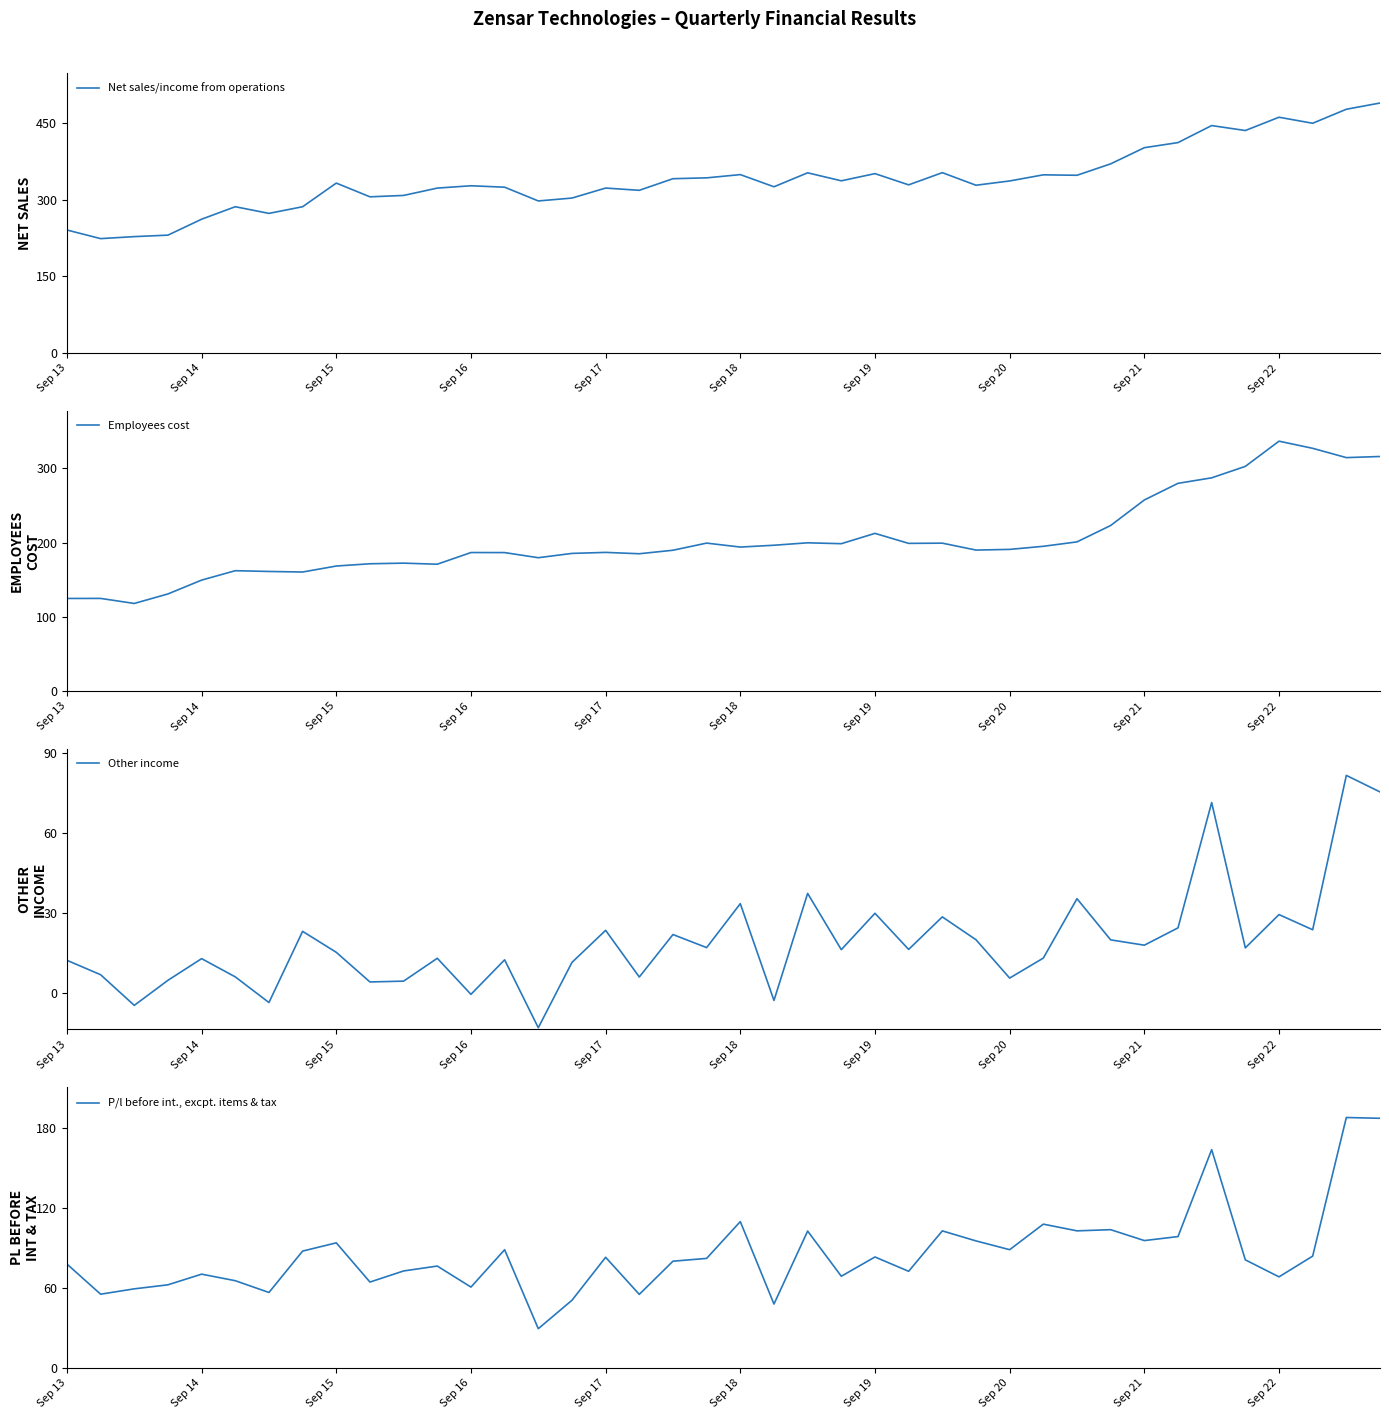

True or false: Other income and Net sales/income from operations intersect in this chart.

False